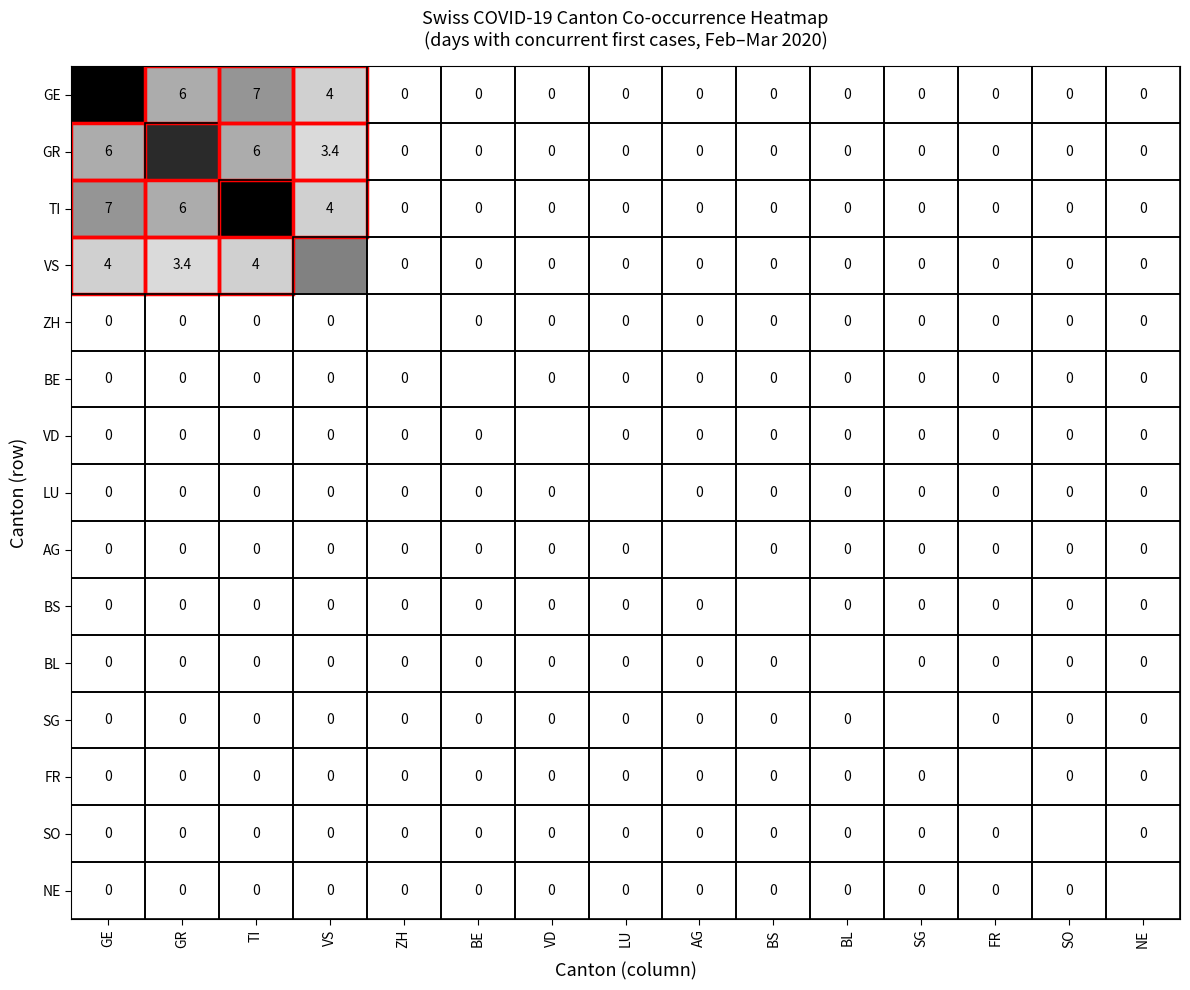

At which category does the chart reach its minimum across all series?

ZH